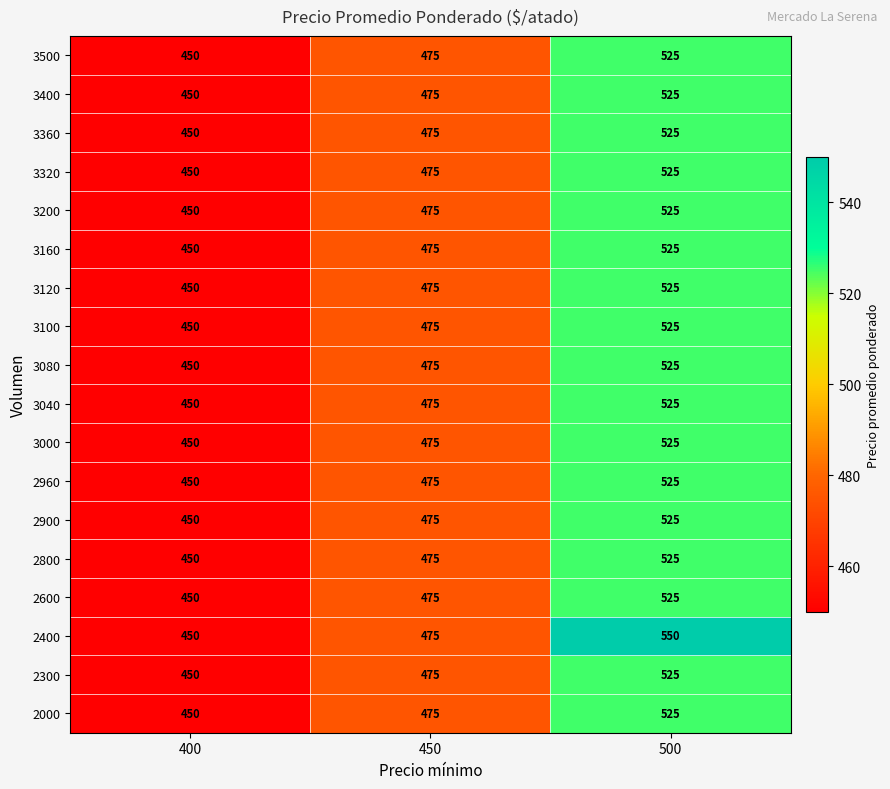

How many 2960 values are between 450 and 525?

3